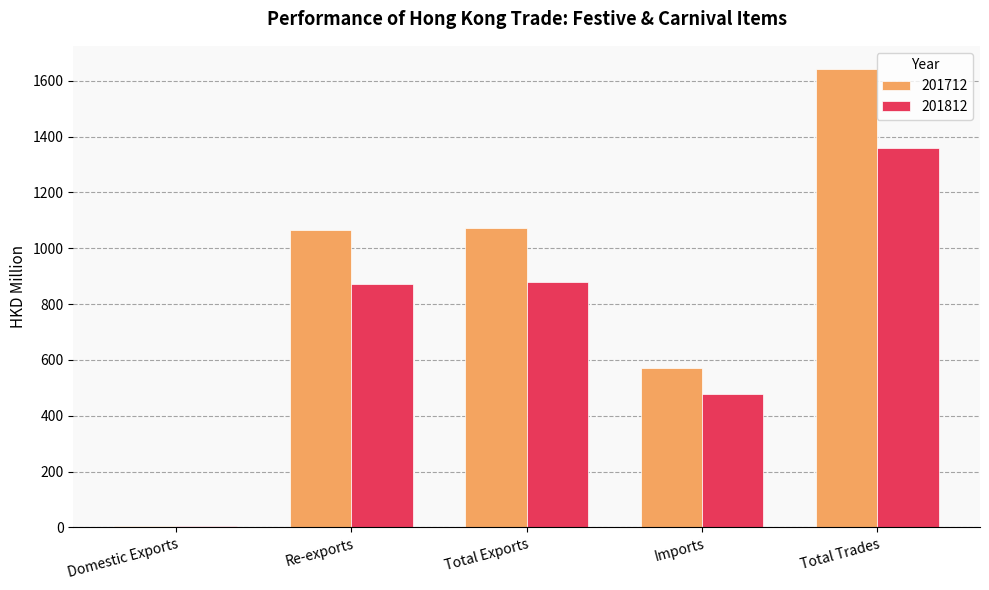

Which category has the highest value across all series?

Total Trades